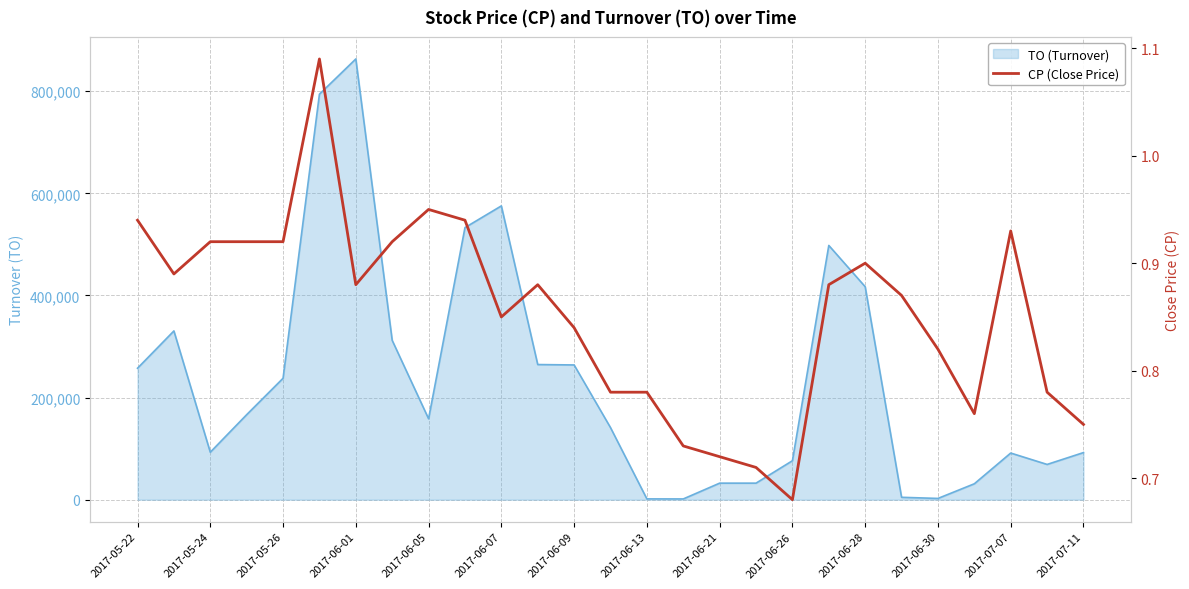

What is the sum of all values?

23.0